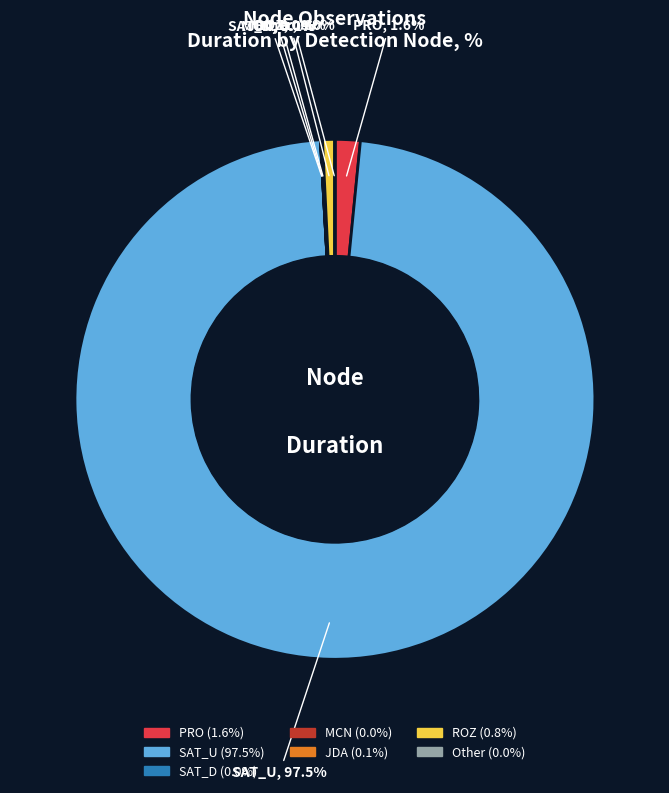

Is there a majority slice in this chart?

Yes